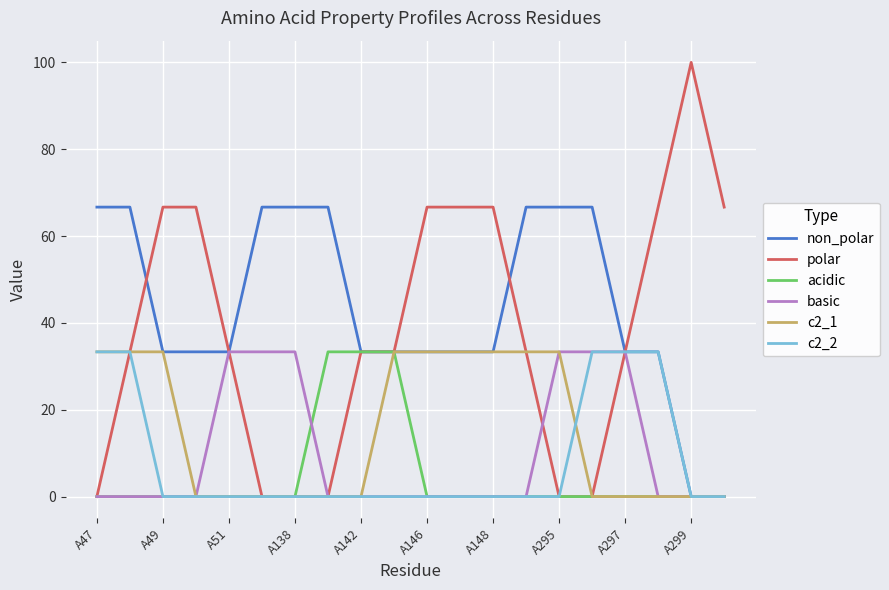

Which series has the largest total across all categories?

non_polar